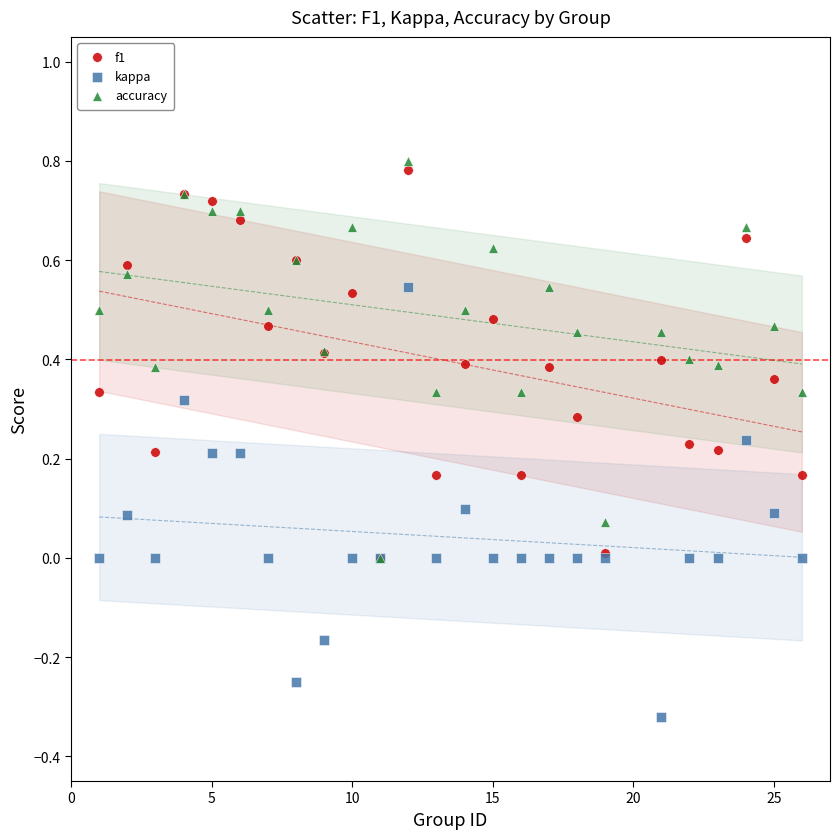

What are all the series names shown in the legend?

f1, kappa, accuracy